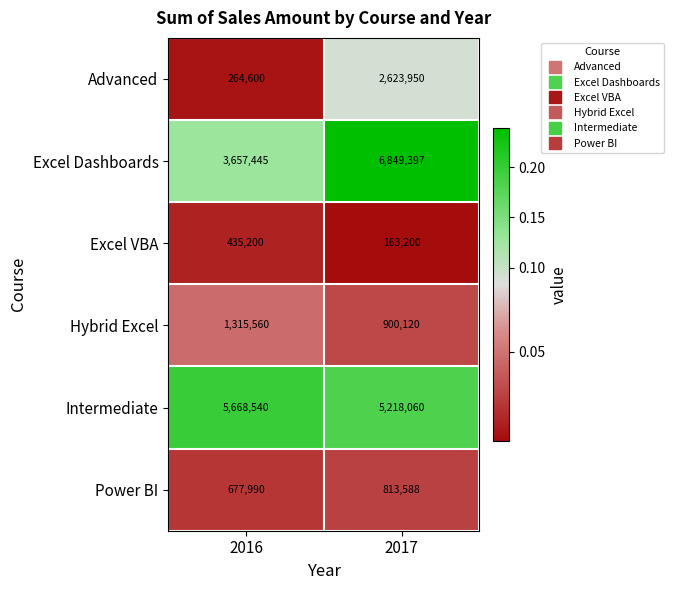

Between 2016 and 2017, which series saw the biggest shift?

Excel Dashboards